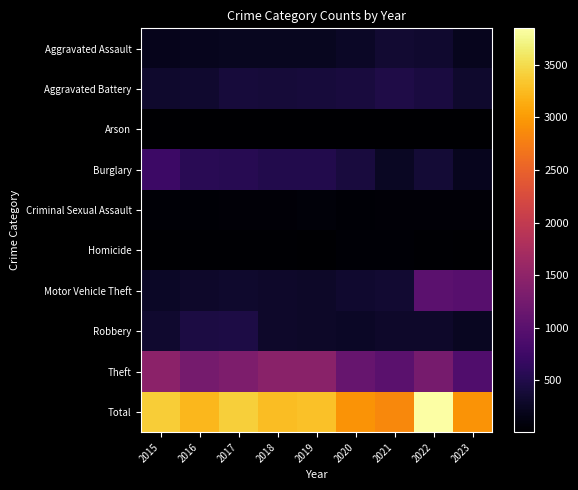

List the series in order of their peak value, highest first.

Total, Theft, Motor Vehicle Theft, Burglary, Aggravated Battery, Robbery, Aggravated Assault, Criminal Sexual Assault, Homicide, Arson